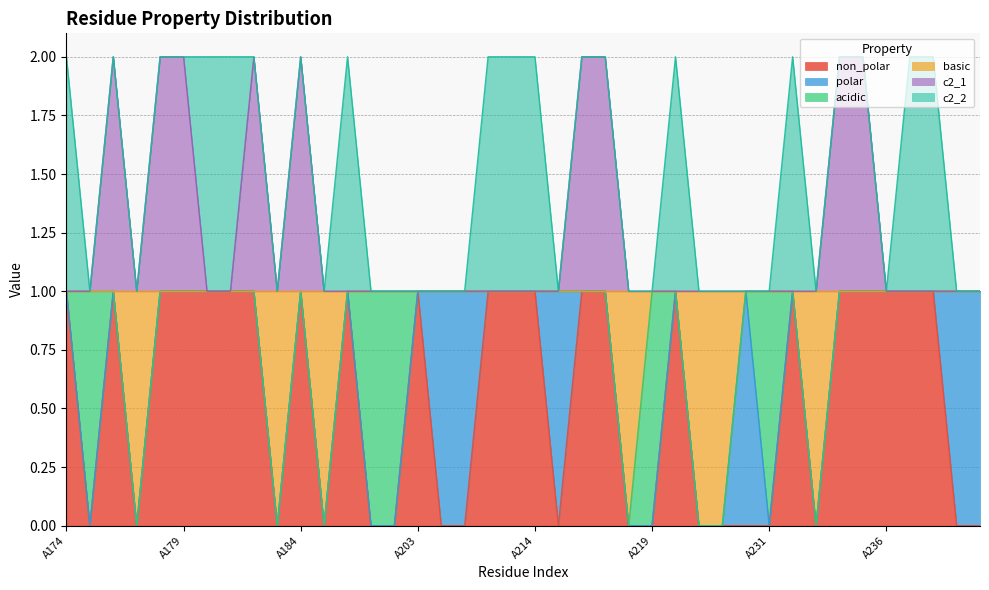

What is the maximum value shown in the chart?

2